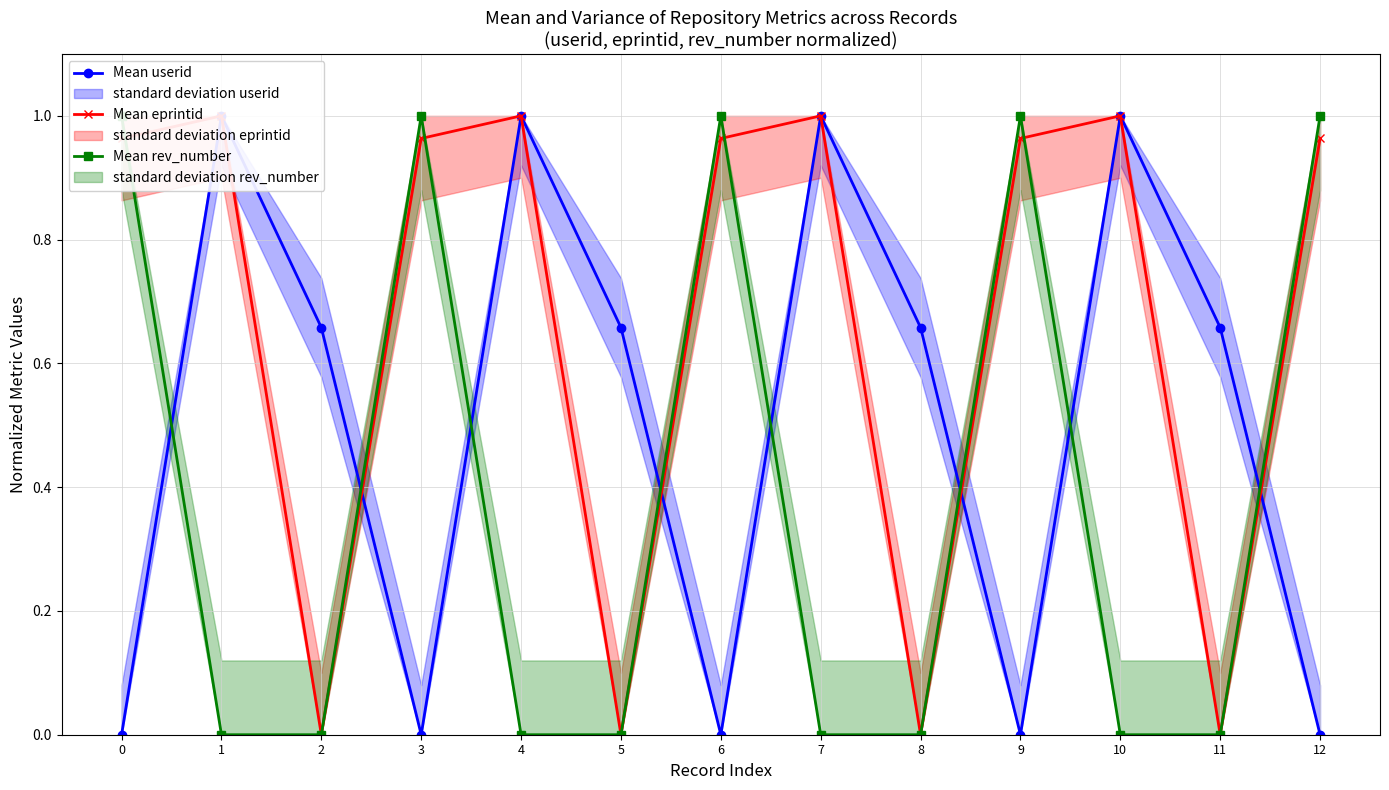

What is the spread (max minus min) of values at 8?

0.7